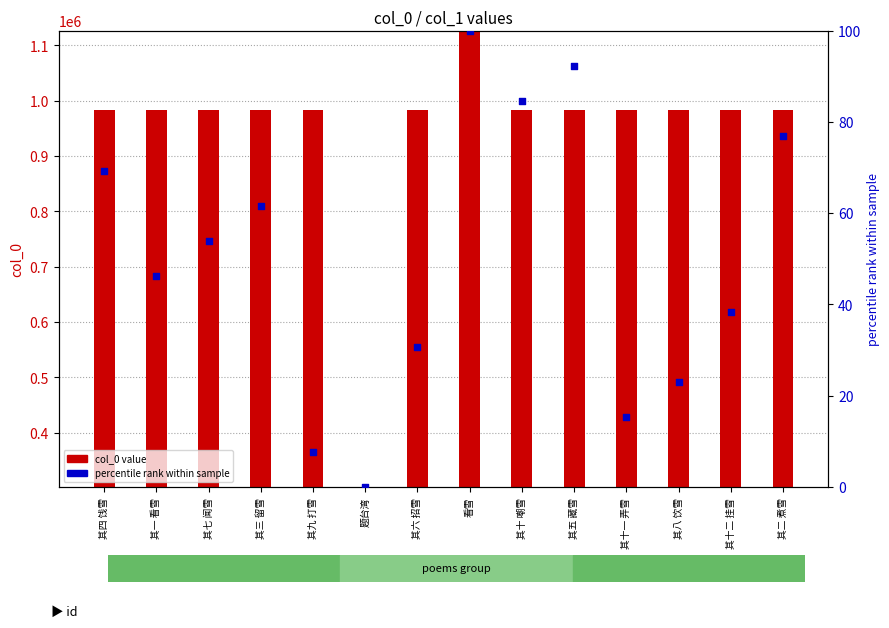

At which category is the sum across all series the highest?

看雪